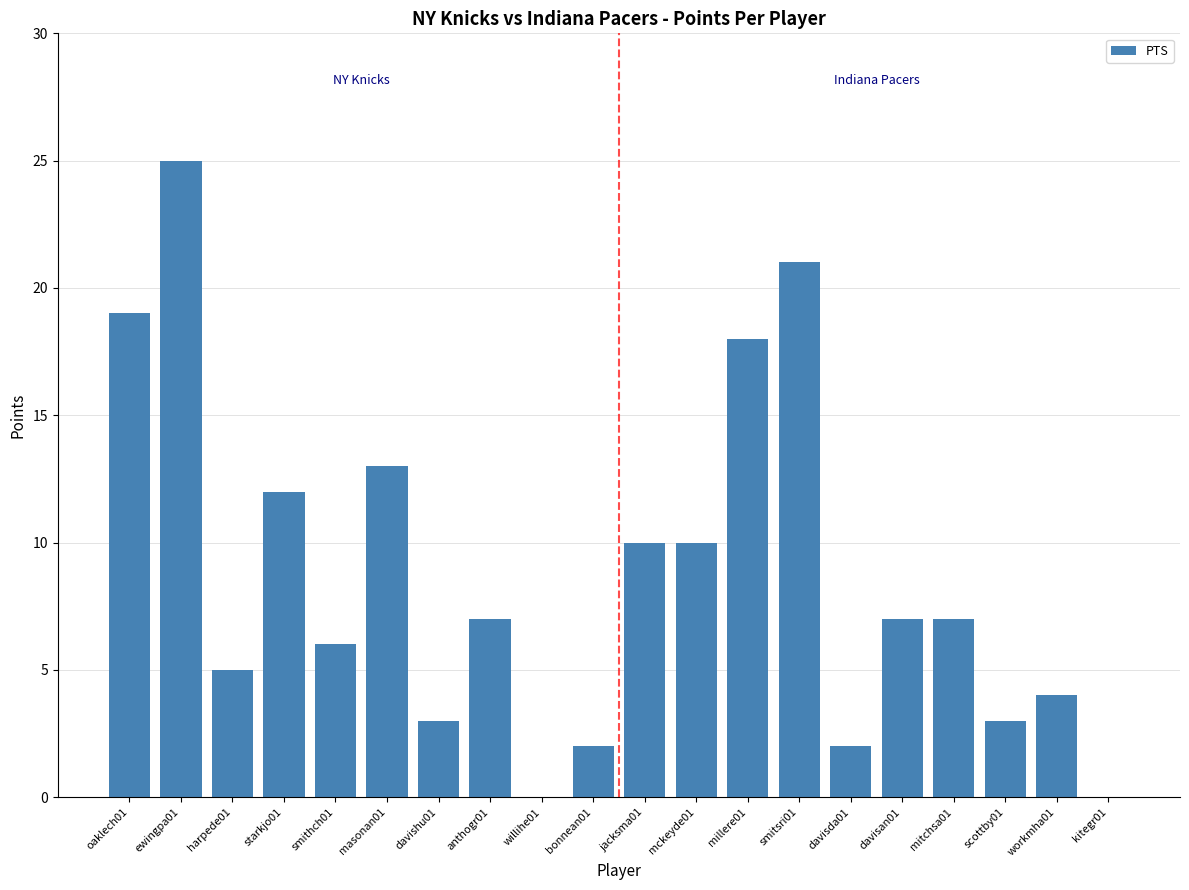

Which has a higher value, workmha01 or scottby01?

workmha01